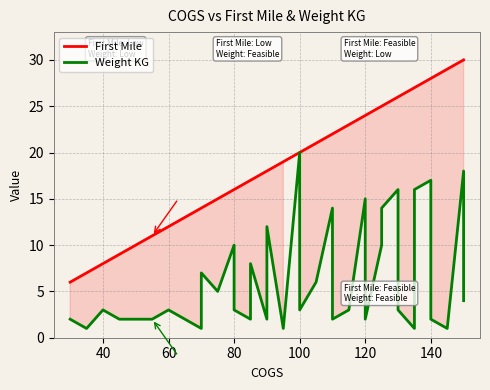

What is the greatest value displayed?

30